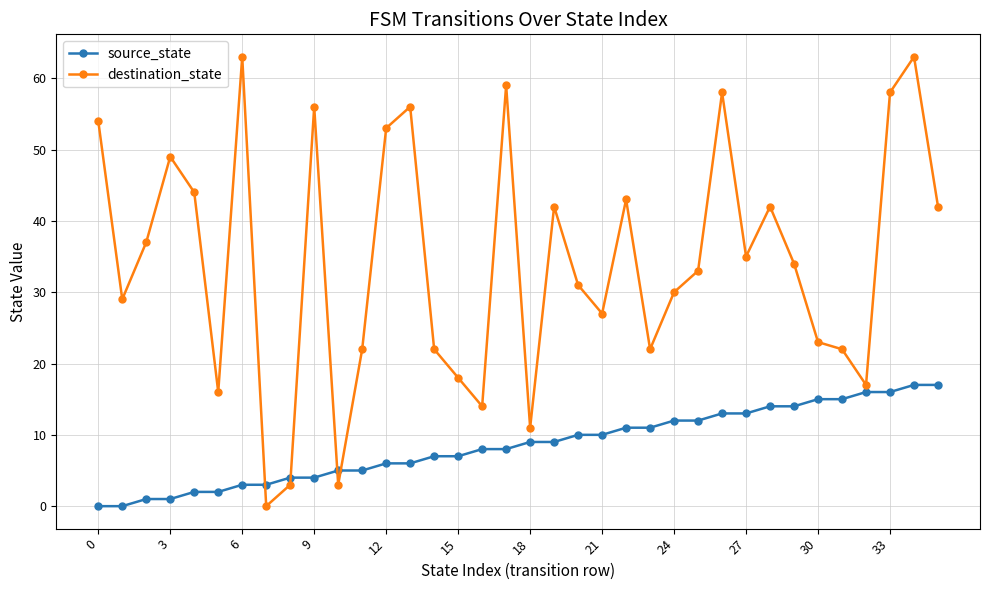

Rank the series by their average value, from lowest to highest.

source_state, destination_state